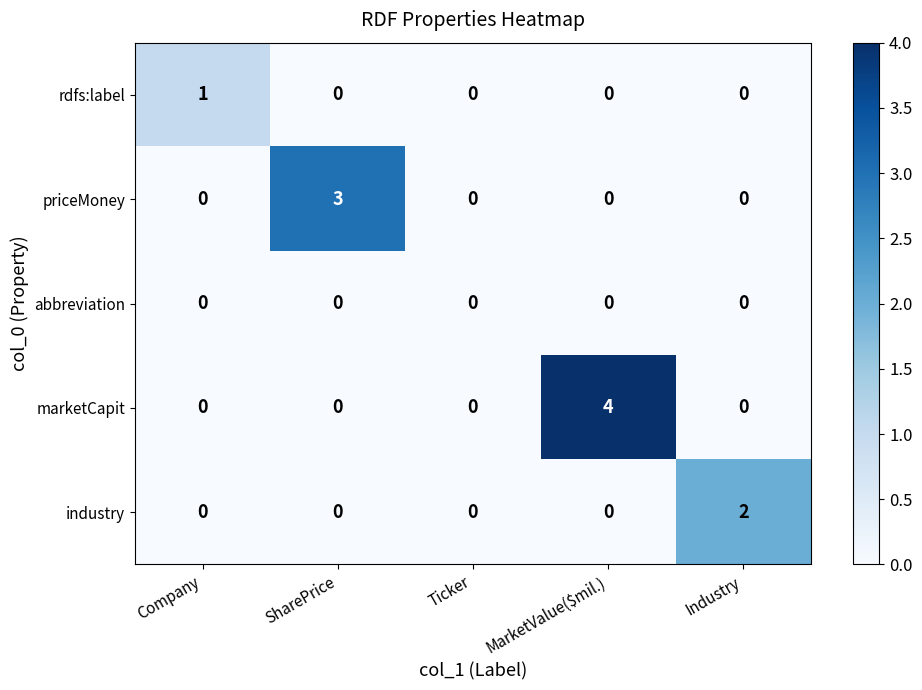

Count the industry values in the range 0 to 1.

4